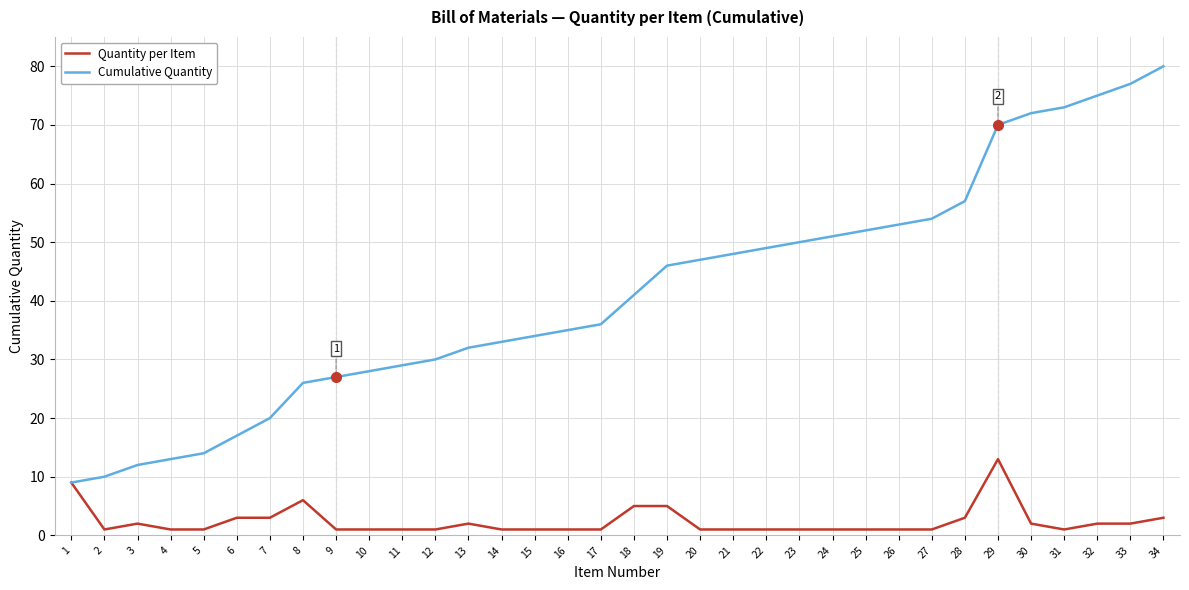

Which series has the widest spread of values?

Cumulative Quantity